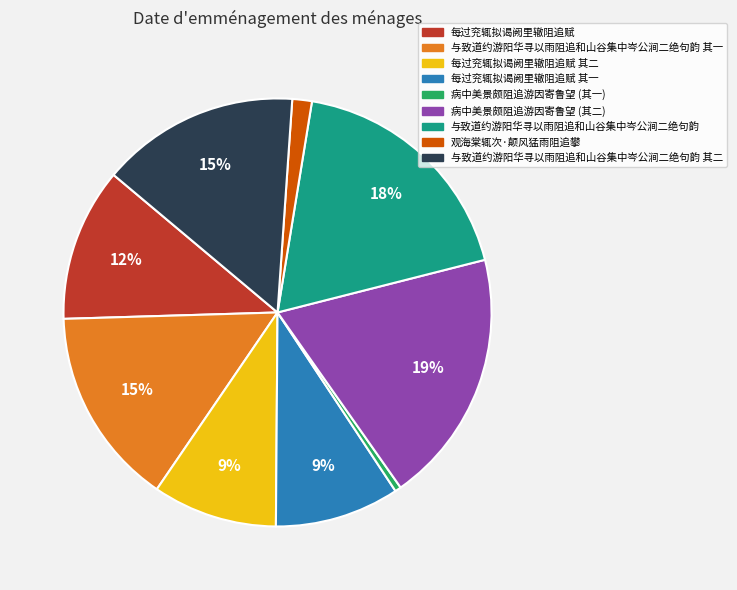

To the nearest percent, what portion does 与致道约游阳华寻以雨阻追和山谷集中岑公涧二绝句韵 represent?

18%